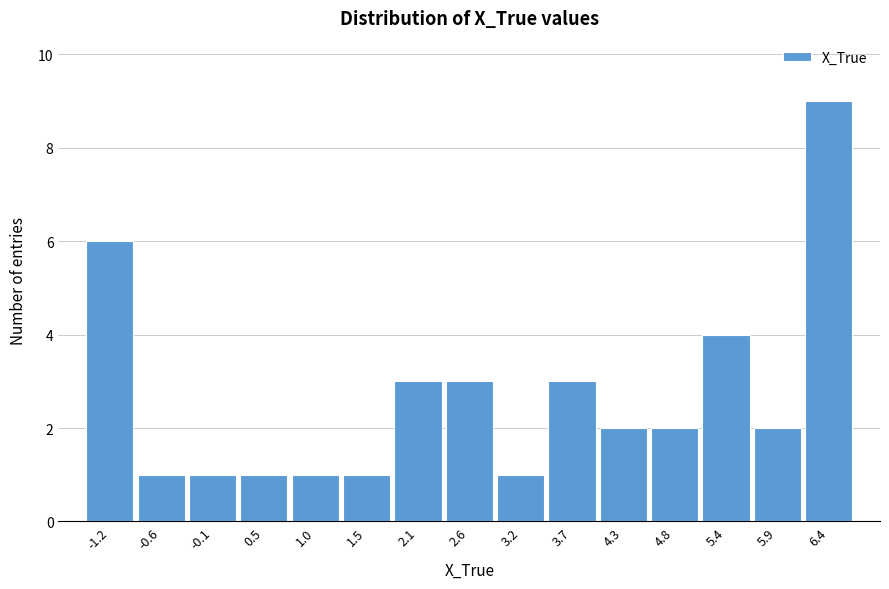

Reading left to right, list all the values displayed in this chart.

6	1	1	1	1	1	3	3	1	3	2	2	4	2	9